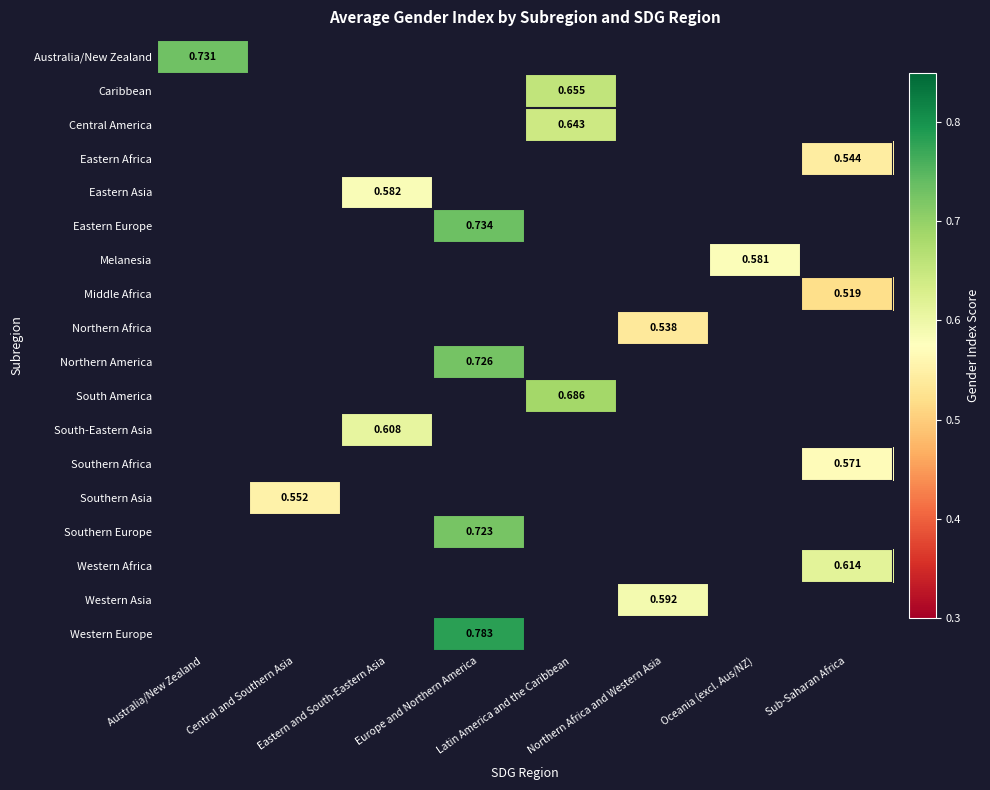

At how many categories does at least one series exceed 0?

8